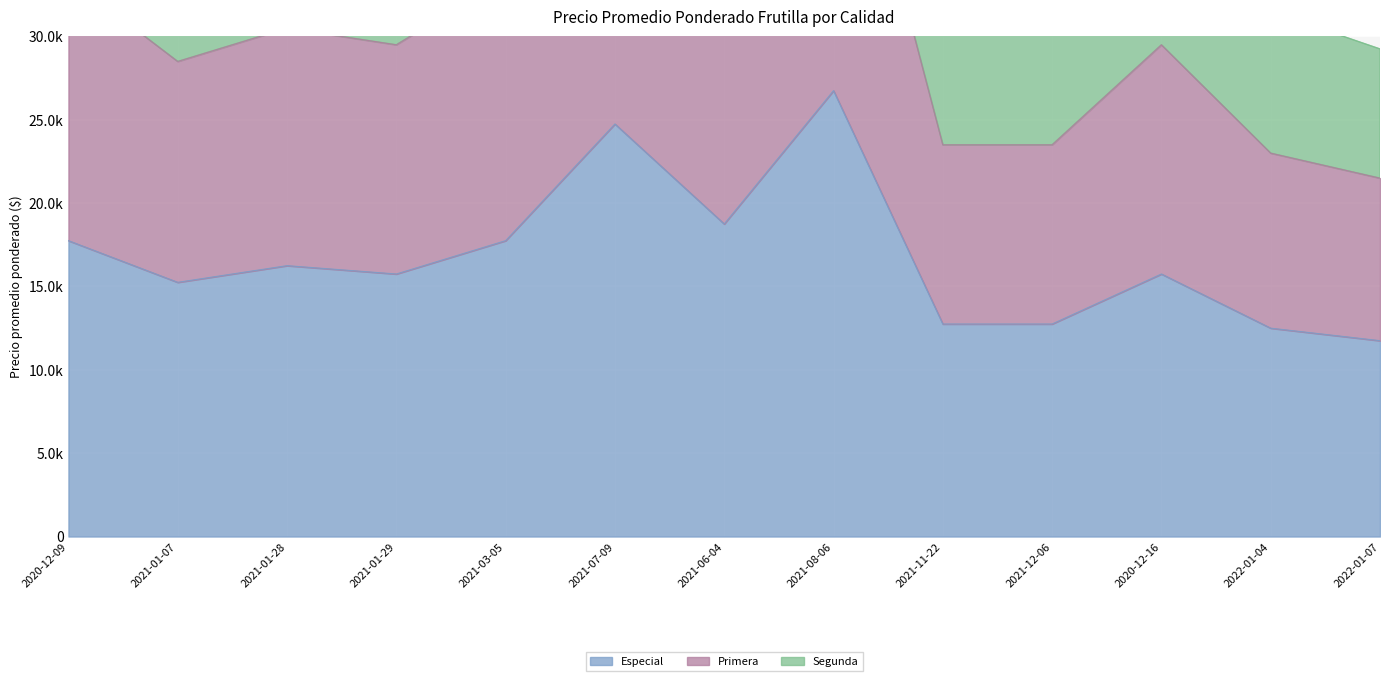

Between 2021-11-22 and 2021-06-04, which is larger?

2021-06-04